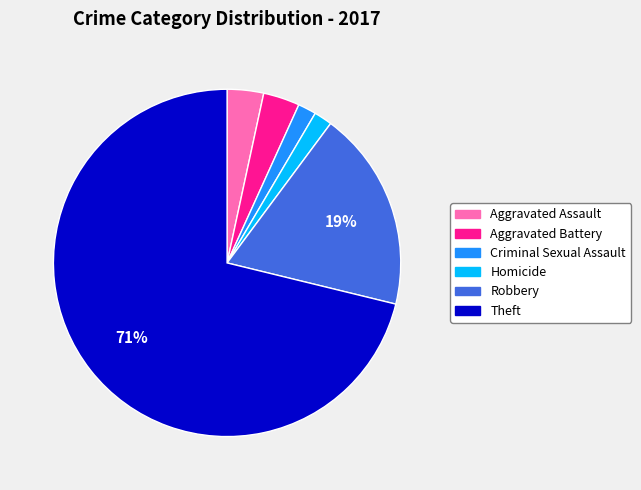

Does Theft account for over 50% of the chart?

Yes